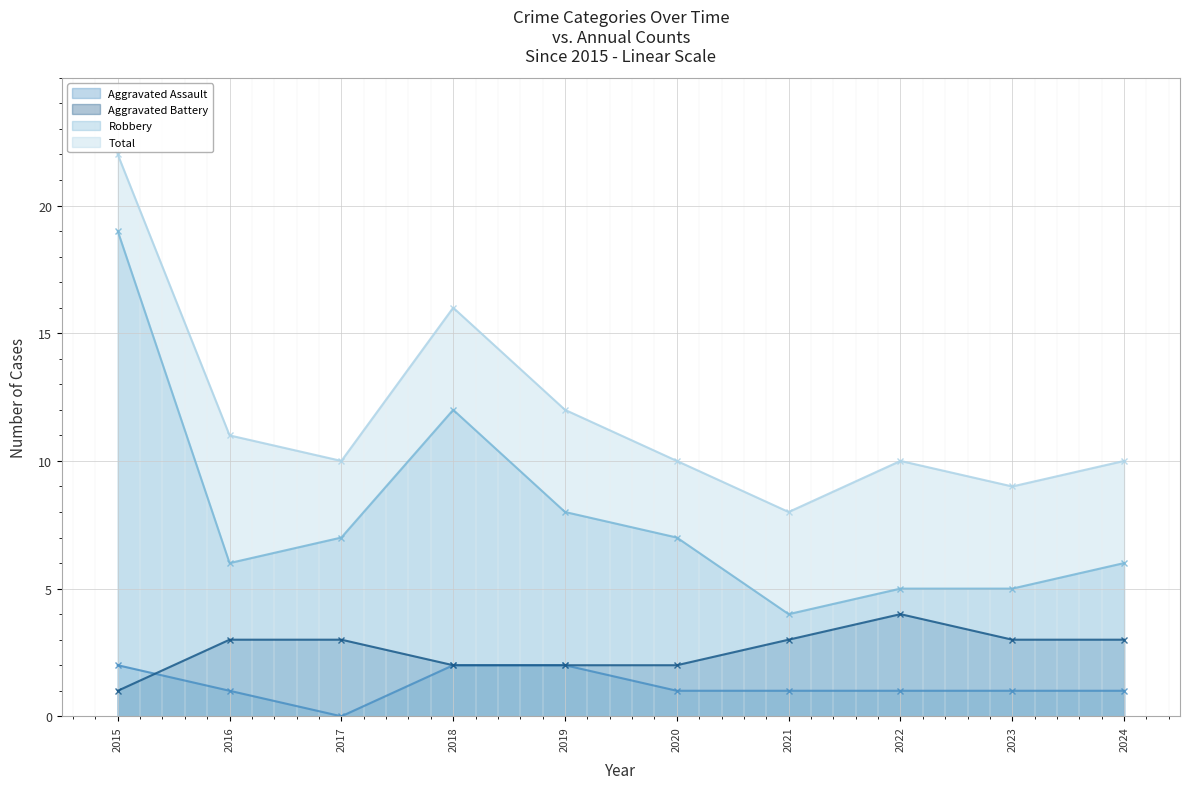

Rank the series by their maximum value, from lowest to highest.

Aggravated Assault, Aggravated Battery, Robbery, Total